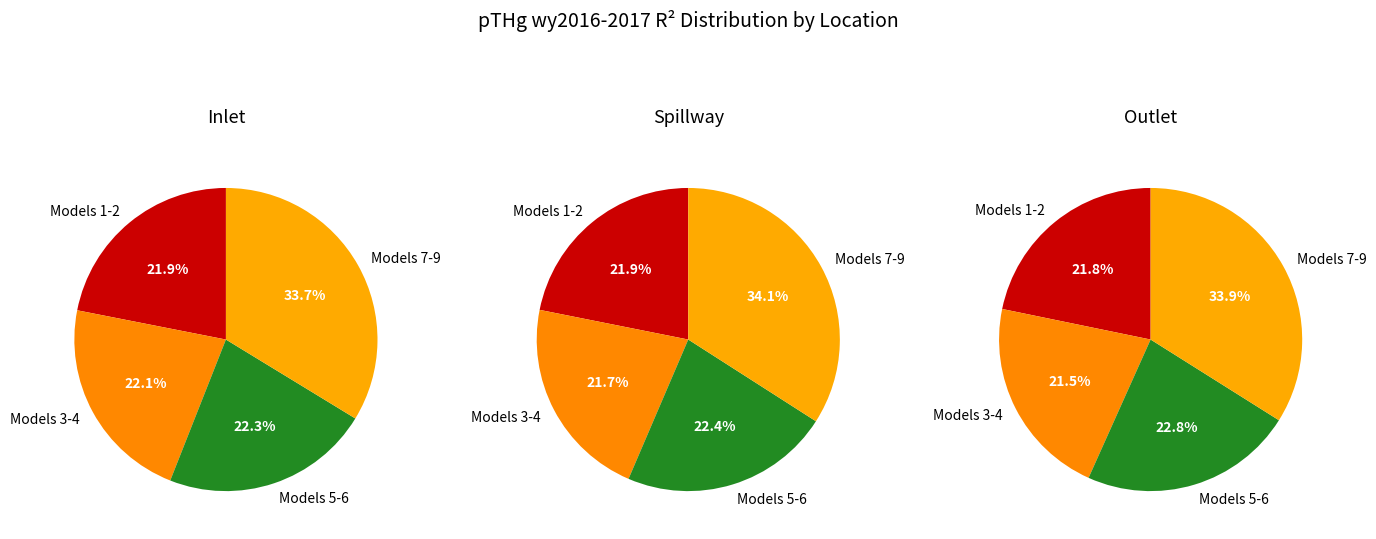

Is Model 6 the majority of the pie?

No